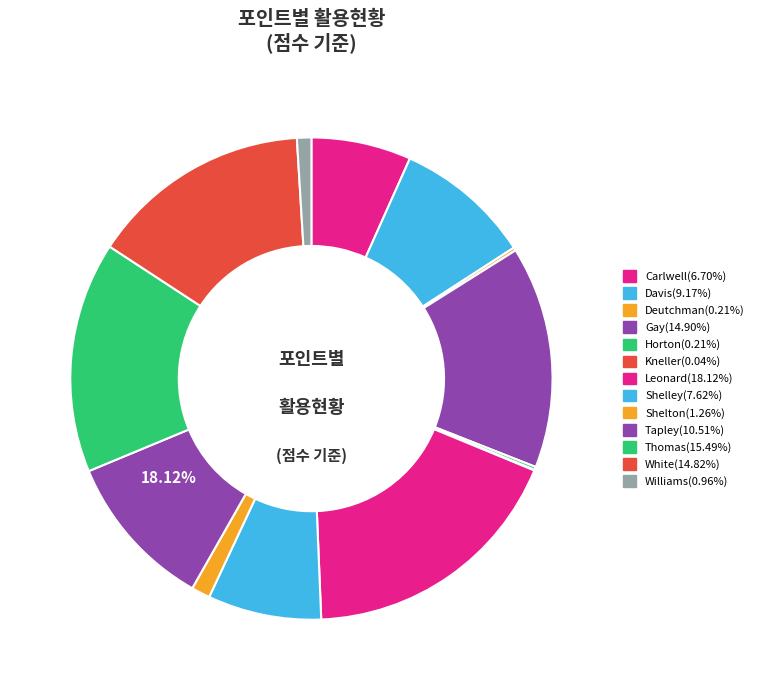

What portion of the pie excludes Leonard?

81.9%